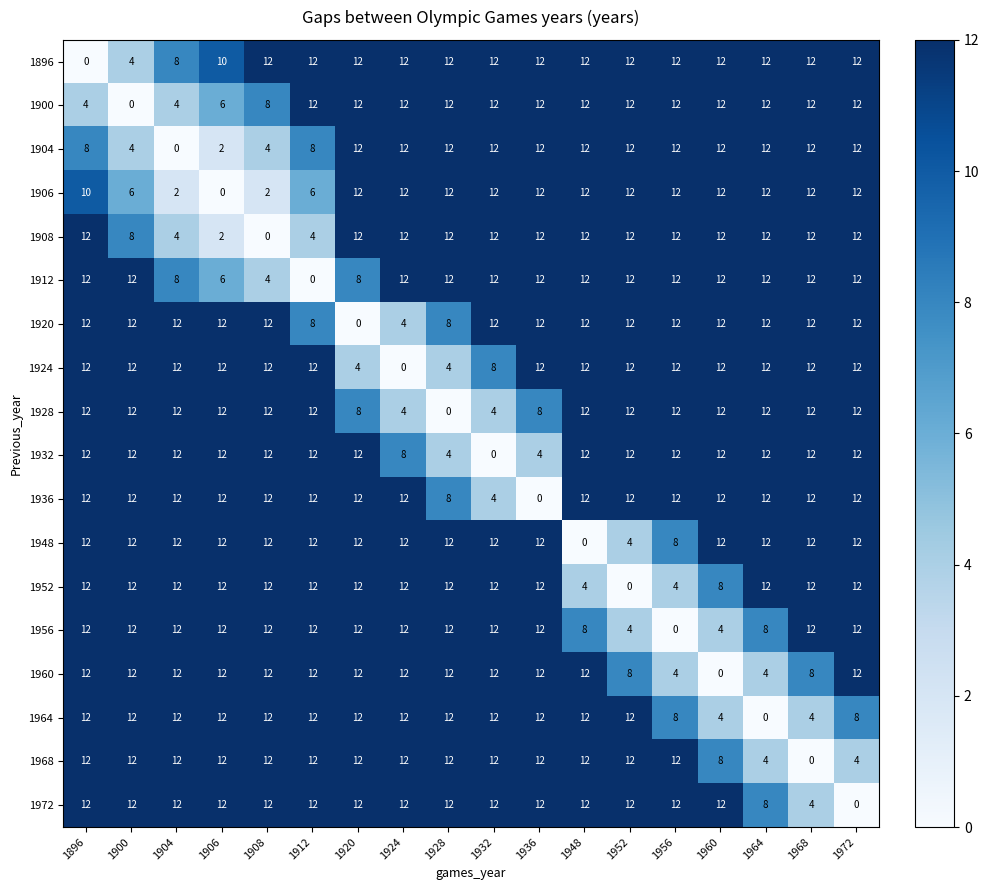

What is the sum of the 1912 values at 1952 and 1906?

18